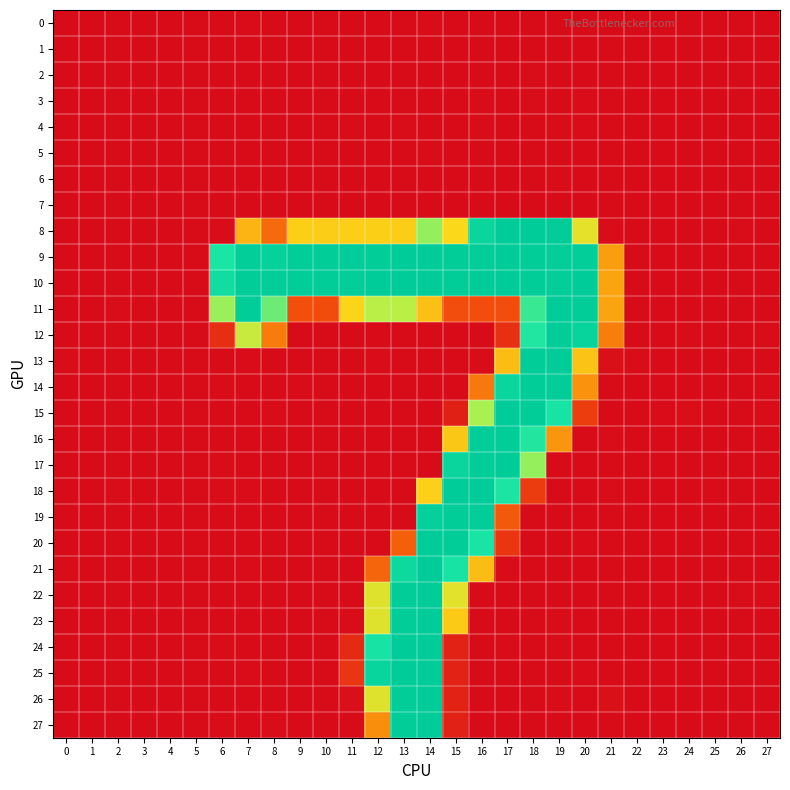

Between 2 and 13, which is larger?

2